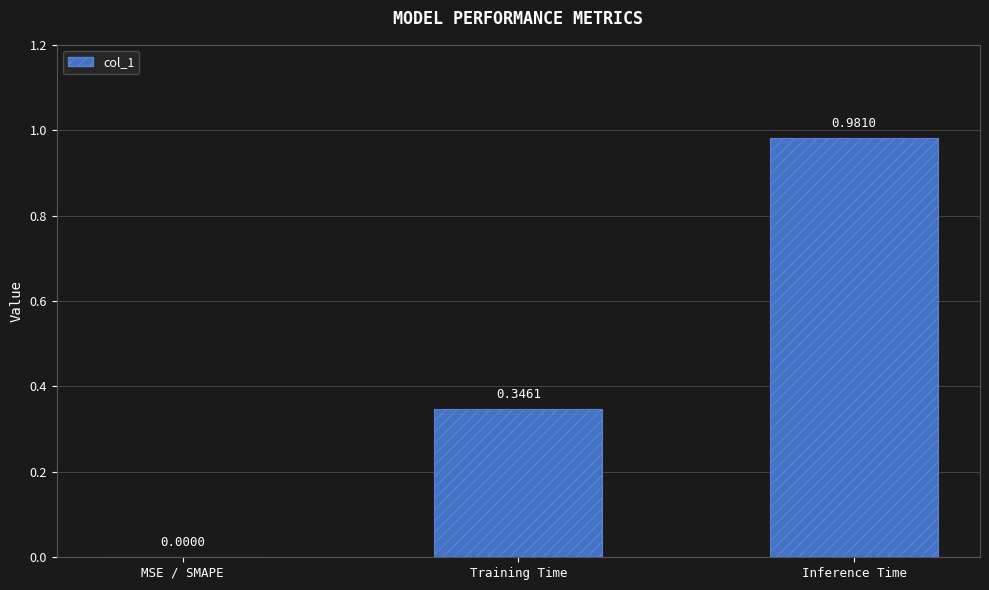

What is the sum of all values?

1.3